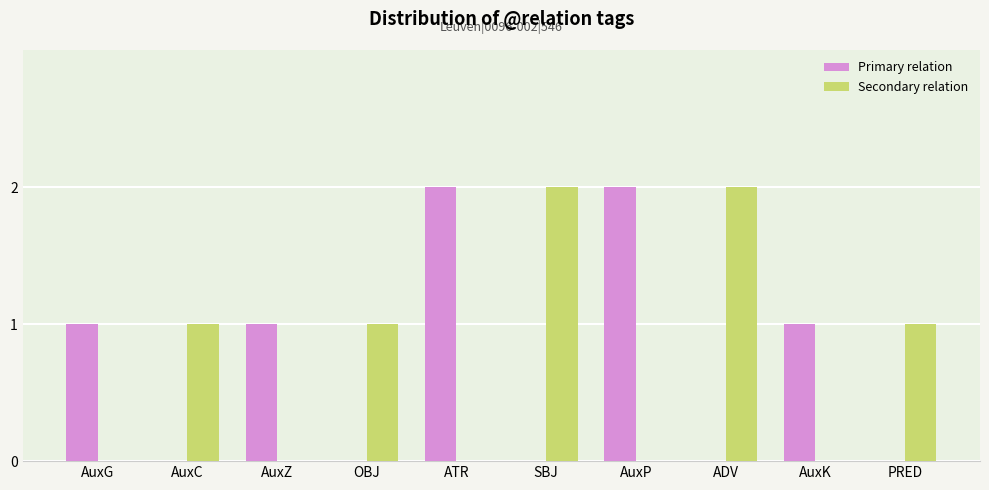

The value of Primary relation at AuxP is 2. True or false?

True